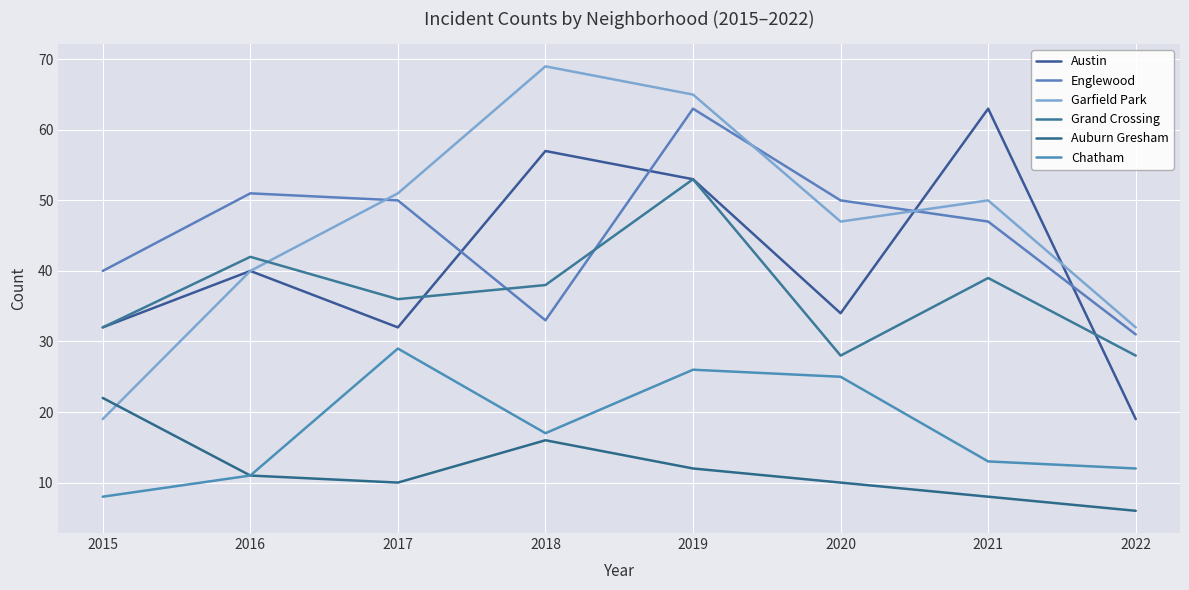

In Auburn Gresham, how many points are higher than both neighbors (excluding endpoints)?

1